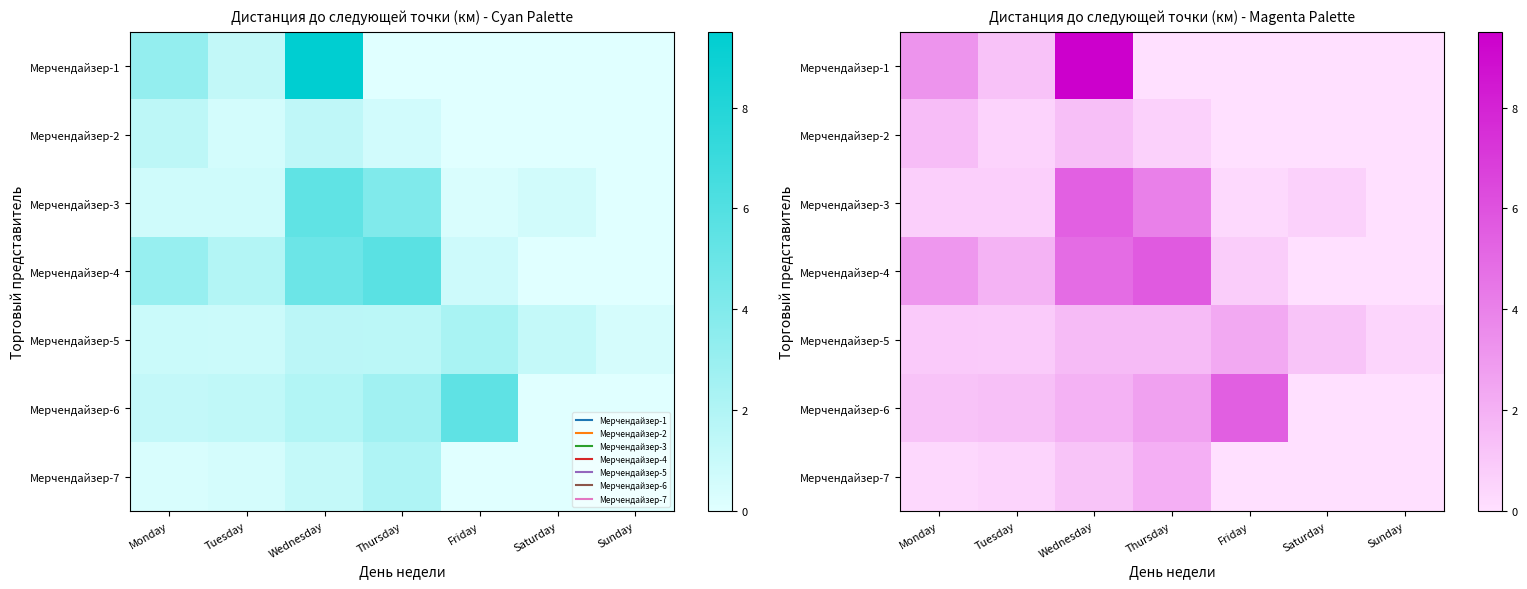

Is the value of Мерчендайзер-7 at Sunday greater than the value of Мерчендайзер-5 at Wednesday?

No